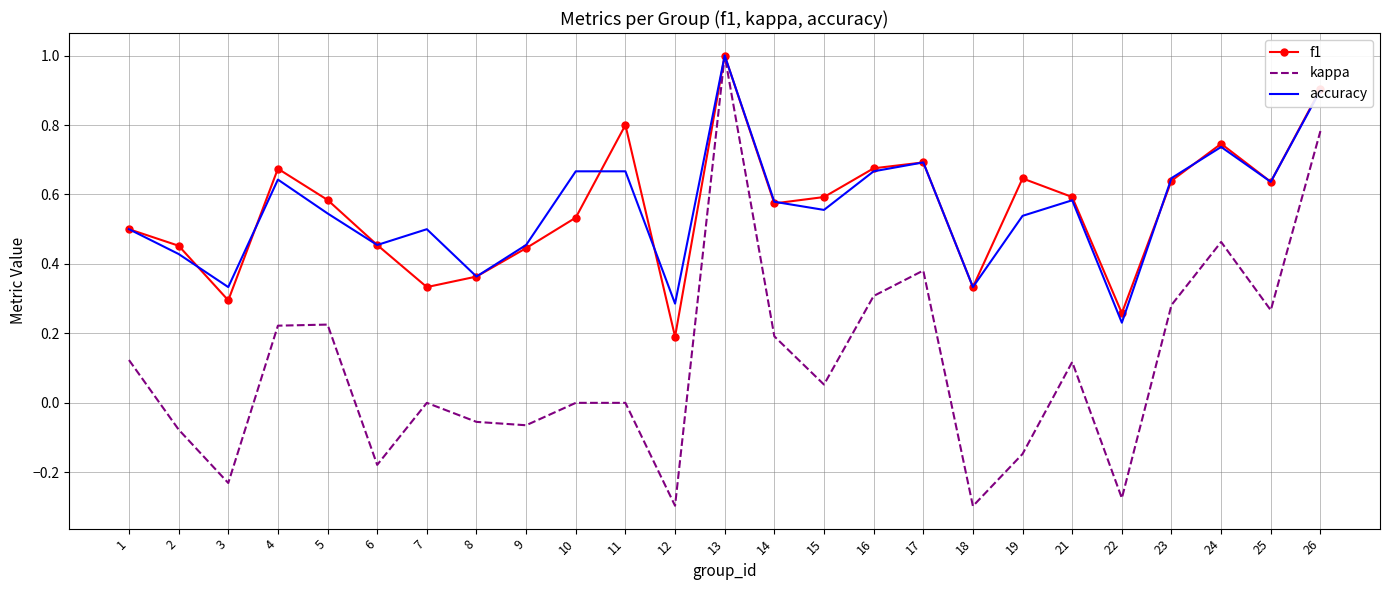

Which series has the largest range (max minus min)?

kappa